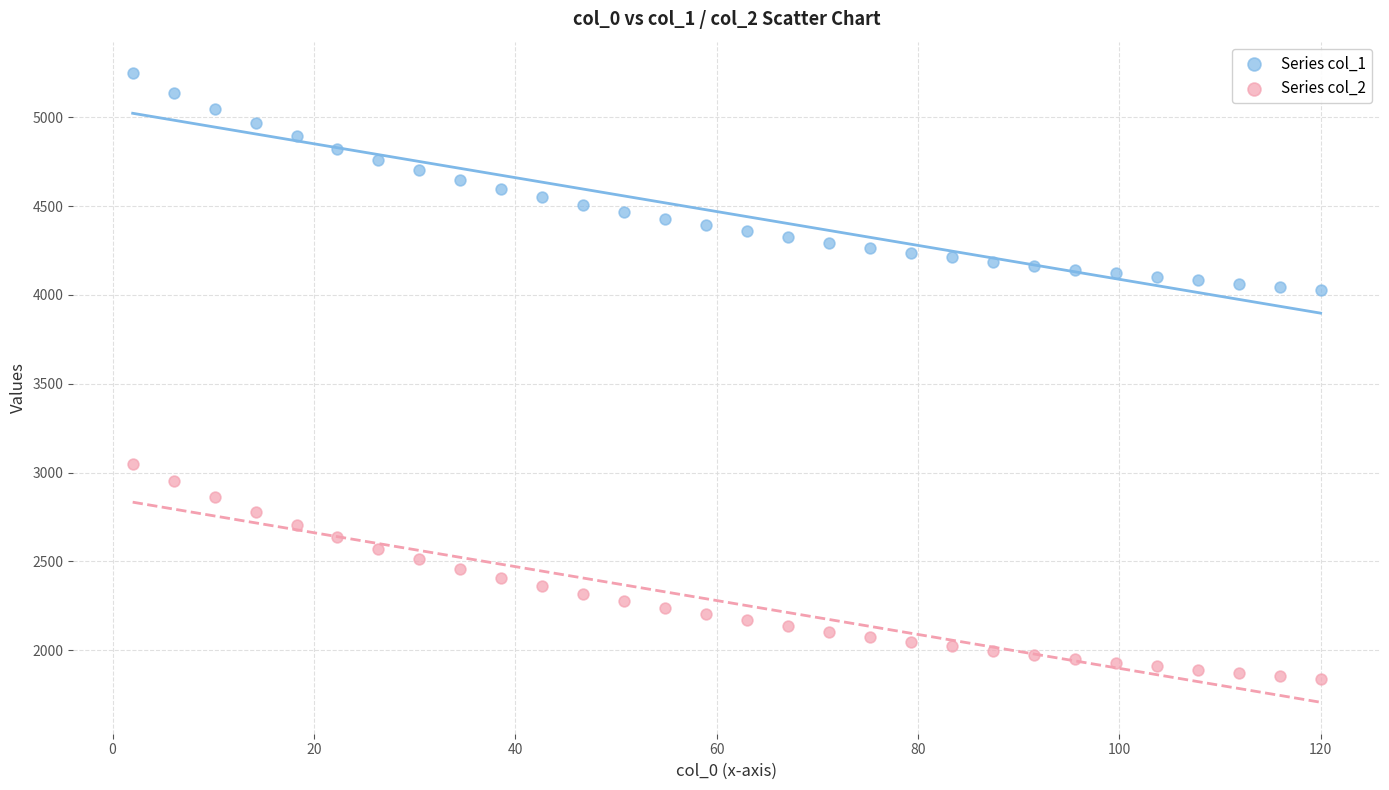

What are all the series names shown in the legend?

Series col_1, Series col_2